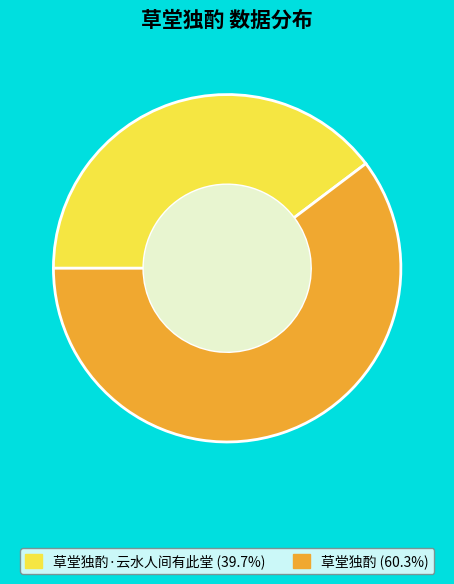

Does 草堂独酌·云水人间有此堂 (39.7%) represent more than half of the total?

No